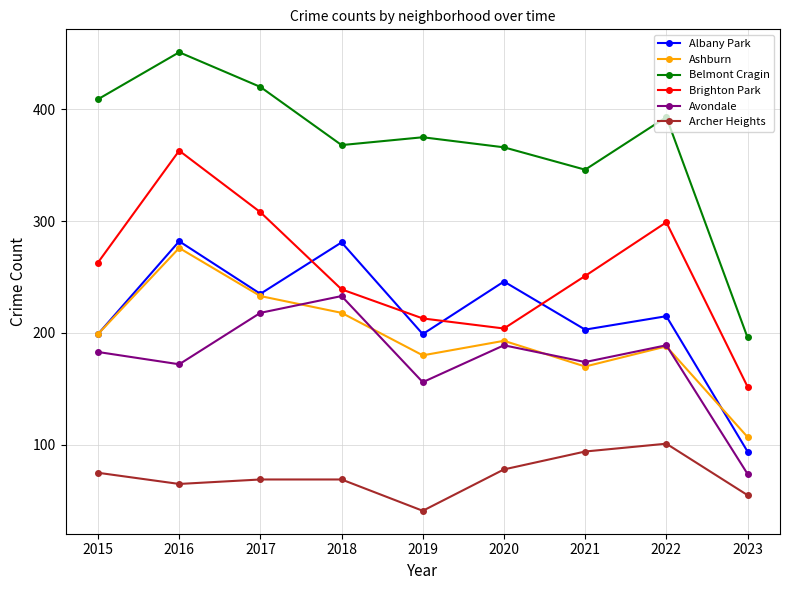

What is the average value of the Brighton Park series?

255